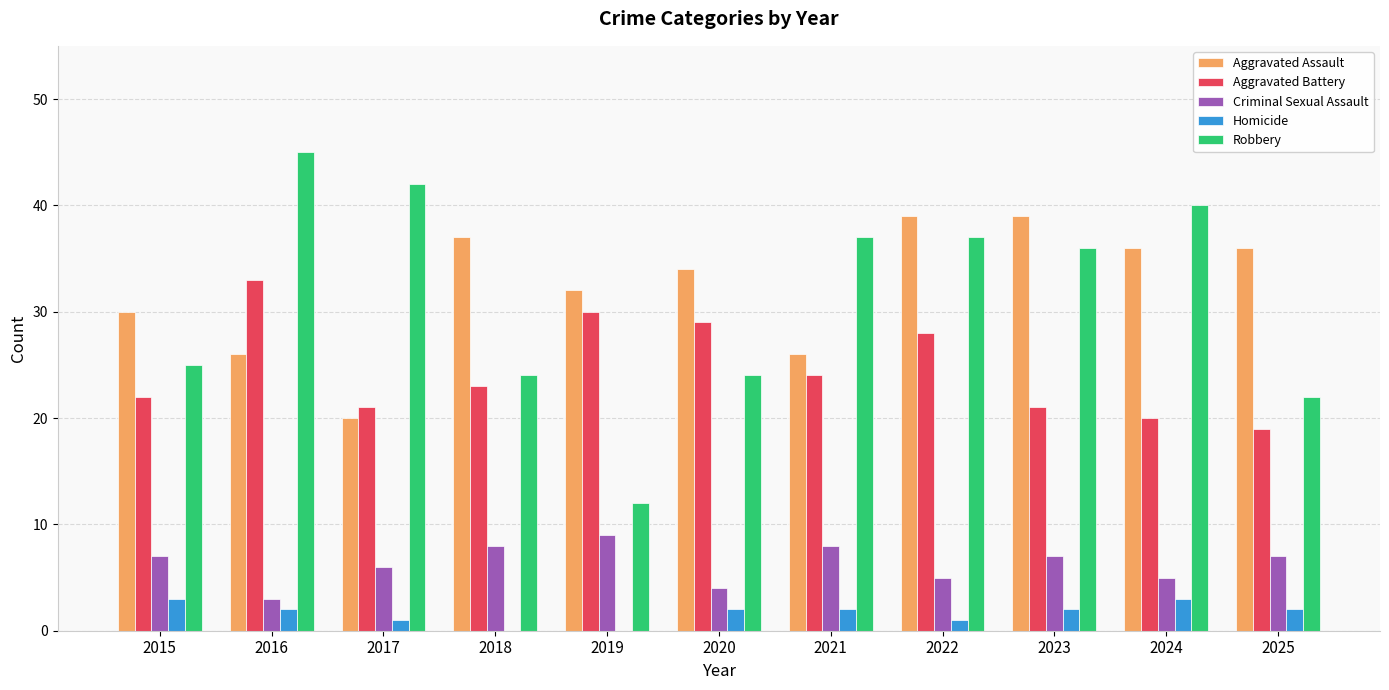

Reading right to left, extract all data points from this chart.

Aggravated Assault: 36	36	39	39	26	34	32	37	20	26	30
Aggravated Battery: 19	20	21	28	24	29	30	23	21	33	22
Criminal Sexual Assault: 7	5	7	5	8	4	9	8	6	3	7
Homicide: 2	3	2	1	2	2	0	0	1	2	3
Robbery: 22	40	36	37	37	24	12	24	42	45	25